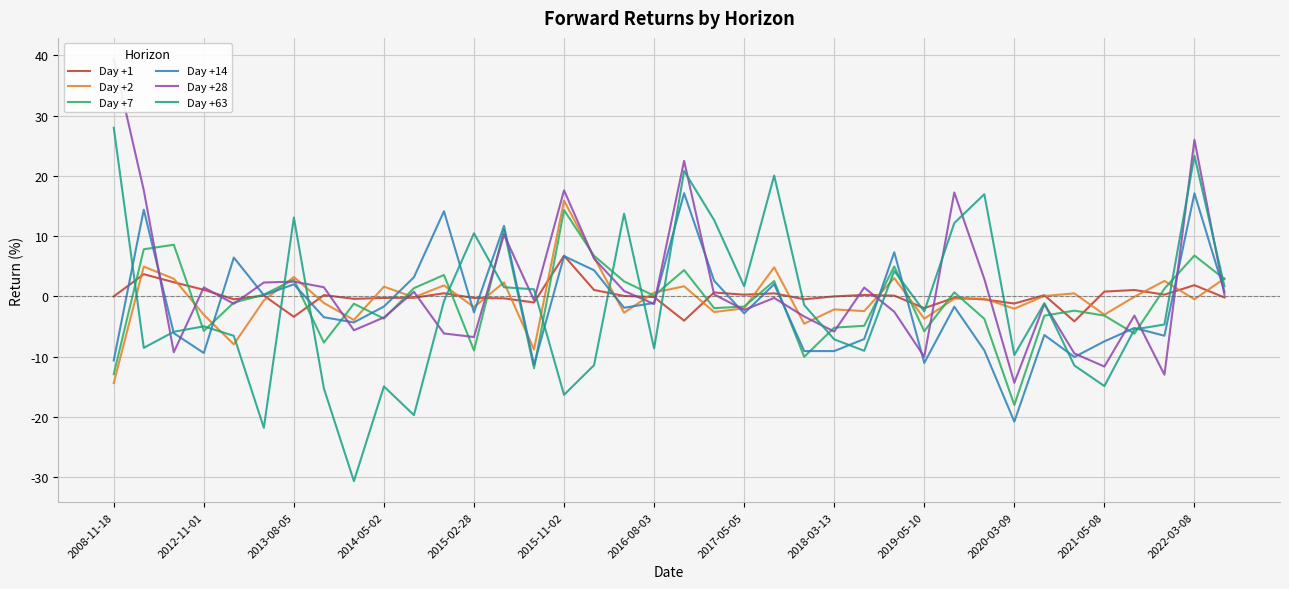

The Day +7 series shows 2.8 at 2013-08-05. True or false?

True